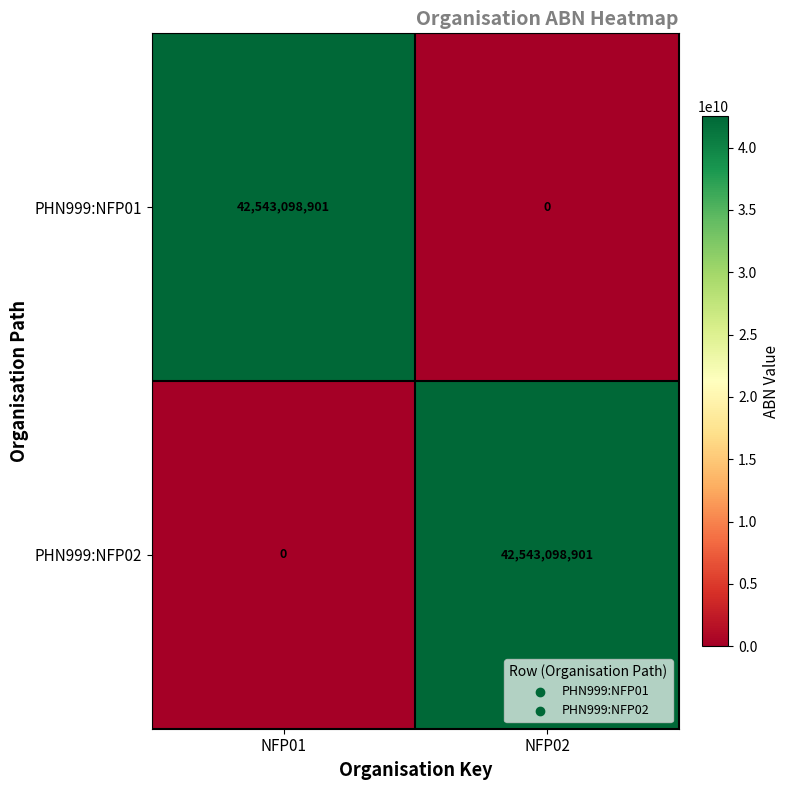

Rank the series at NFP02 from lowest to highest value.

PHN999:NFP01, PHN999:NFP02